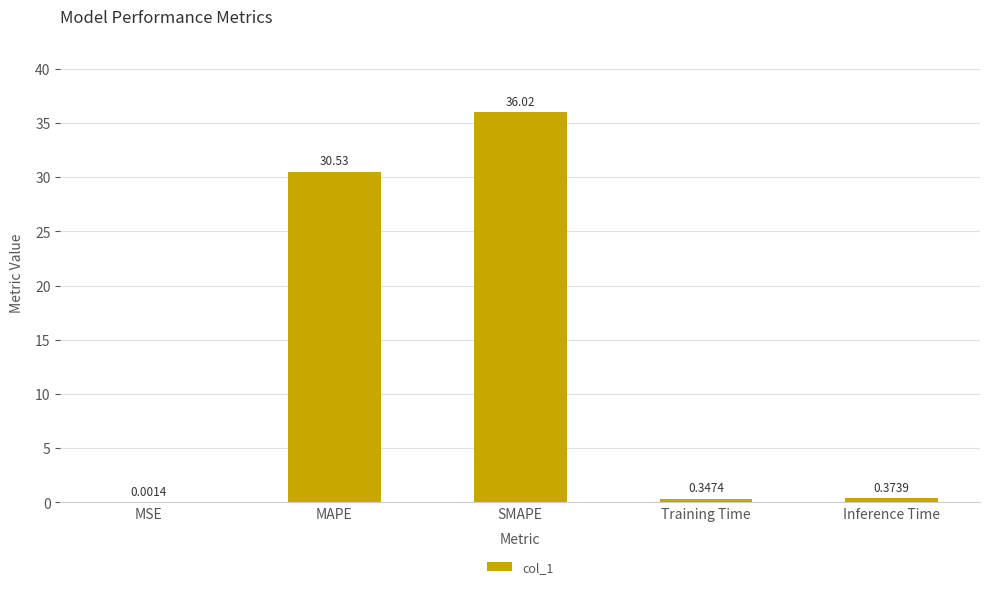

What is the change in value from MAPE to Training Time?

-30.2